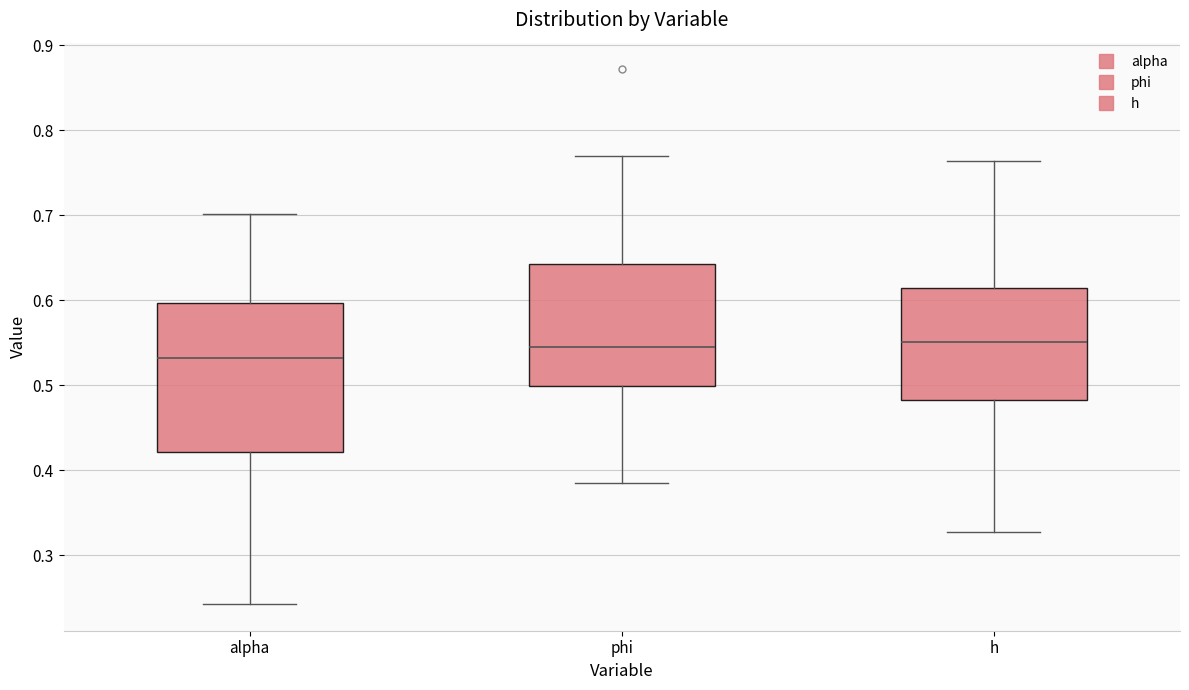

Where does the lower whisker of the box for phi end on the y-axis? The values are not printed on the chart, so give them approximately, as read against the axis.

0.38